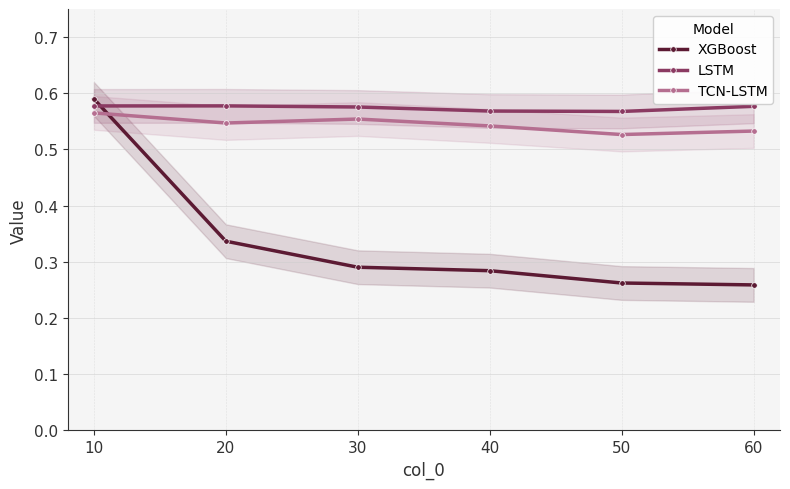

What is the smallest value displayed?

0.3